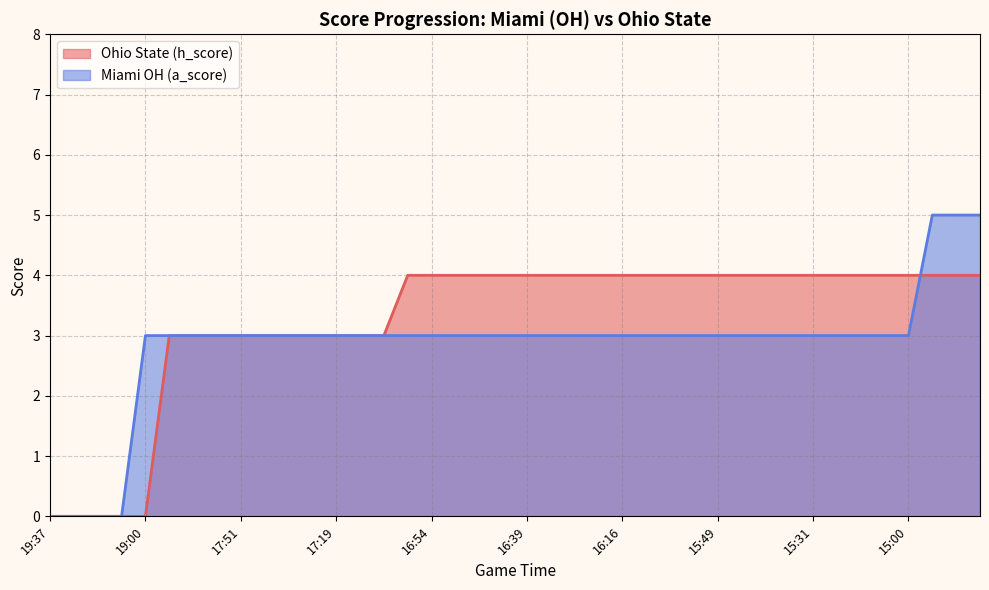

Which category has the highest value in the Ohio State (h_score) series?

15